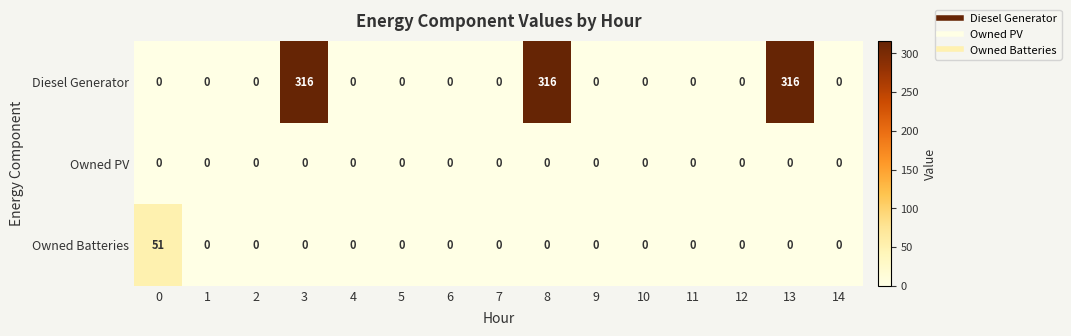

What is the maximum value shown in the chart?

316